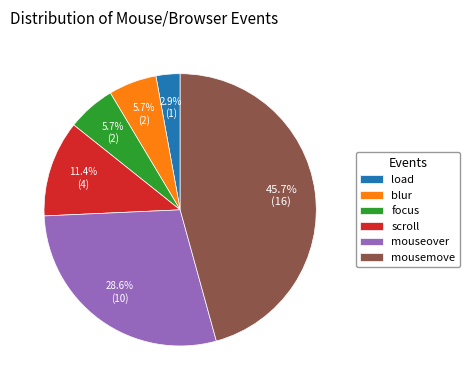

Which category has the biggest portion of the pie?

mousemove